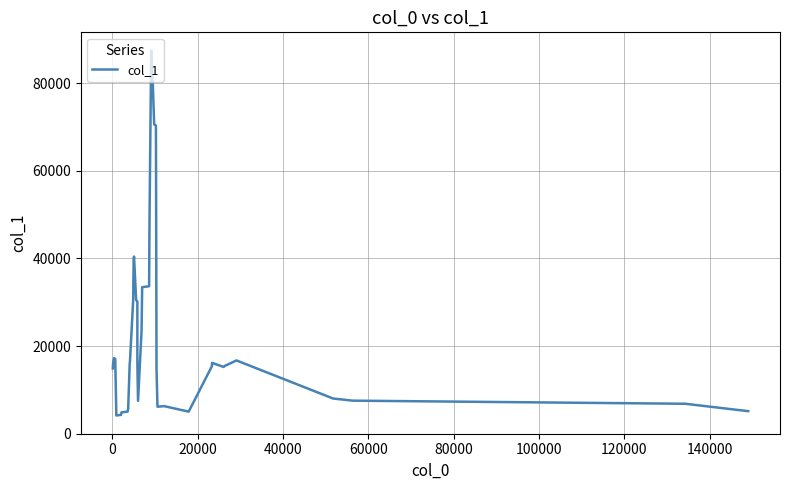

What is the minimum value shown in the chart?

4145.8